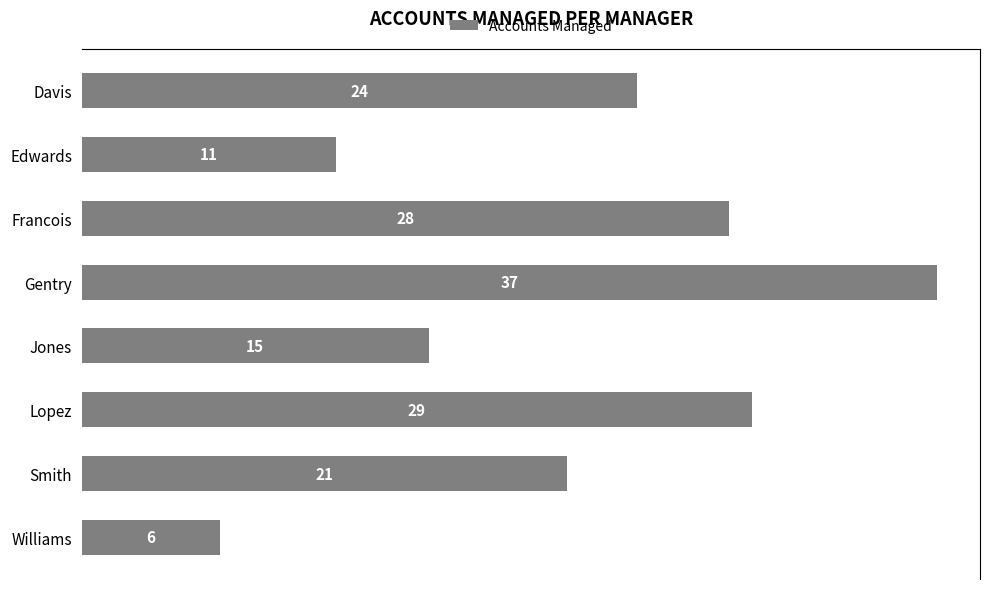

Which label corresponds to the largest value in the chart?

Gentry